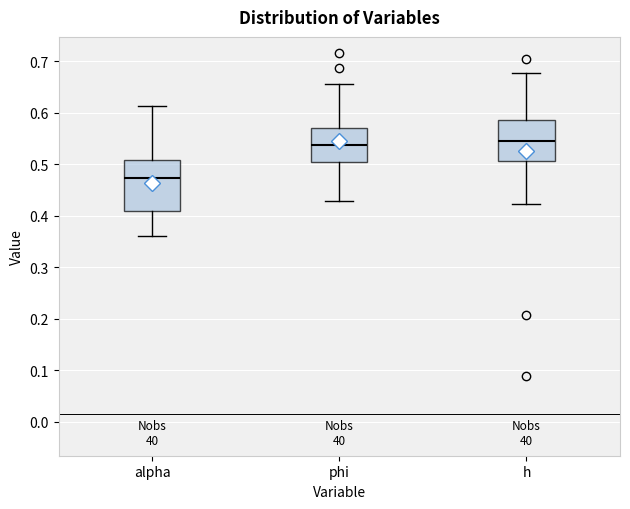

Where is the upper edge of the box for alpha on the y-axis? The values are not printed on the chart, so give them approximately, as read against the axis.

0.51